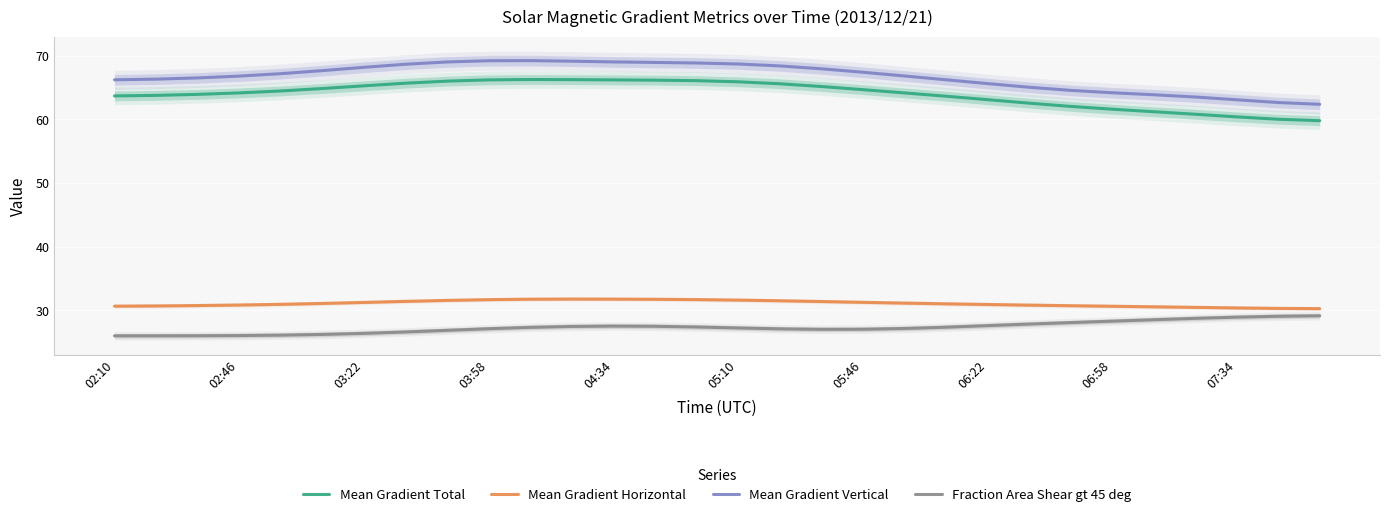

At how many categories does at least one series exceed 56?

30